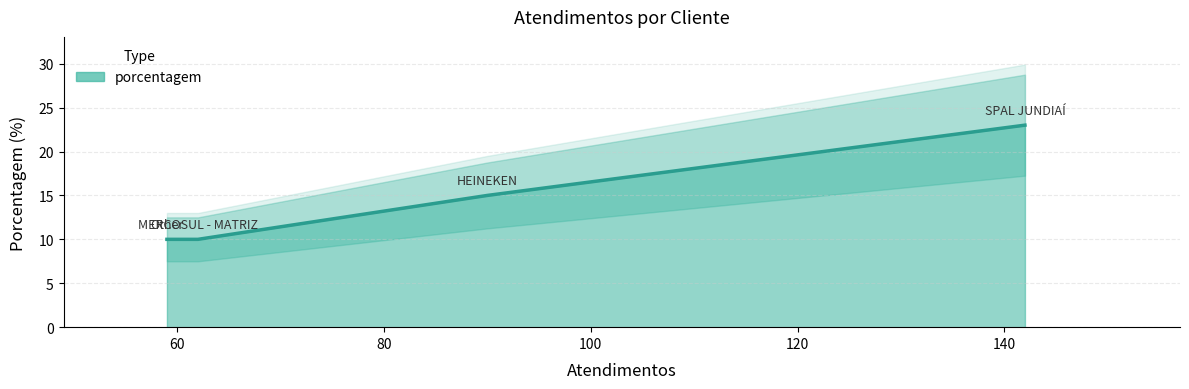

Count the number of categories in the chart.

4